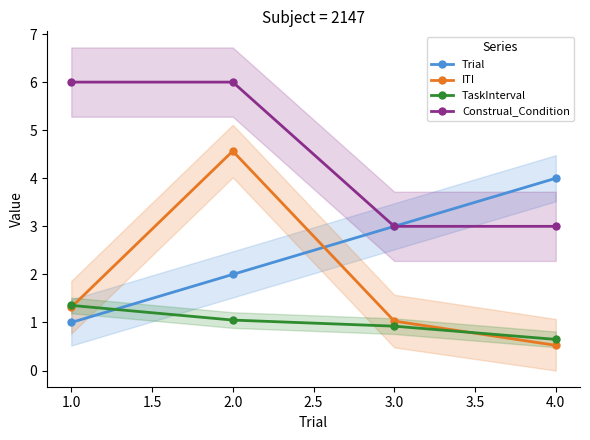

What is the minimum value for ITI?

0.5